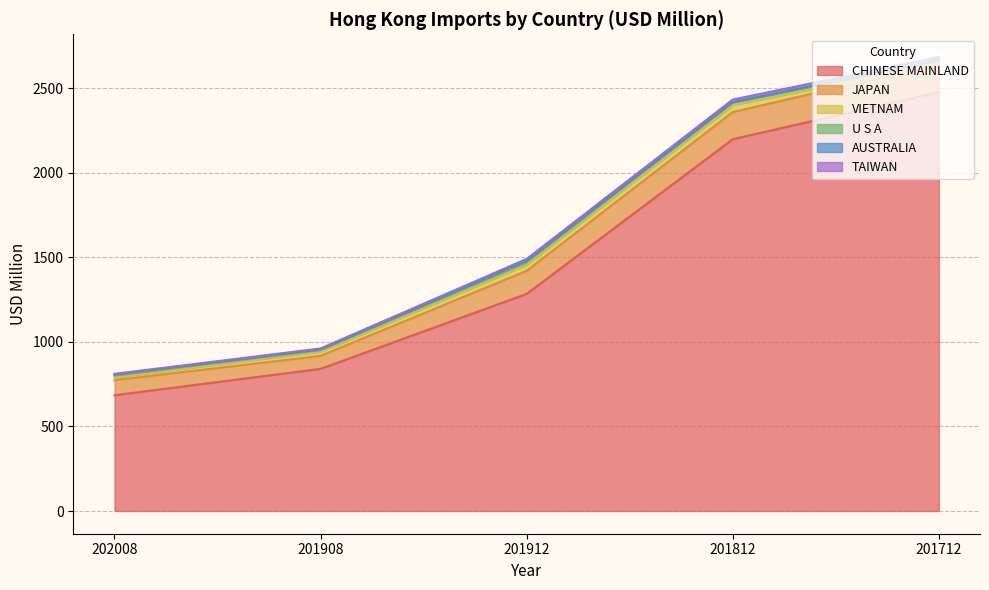

How many lines are shown in the chart?

6